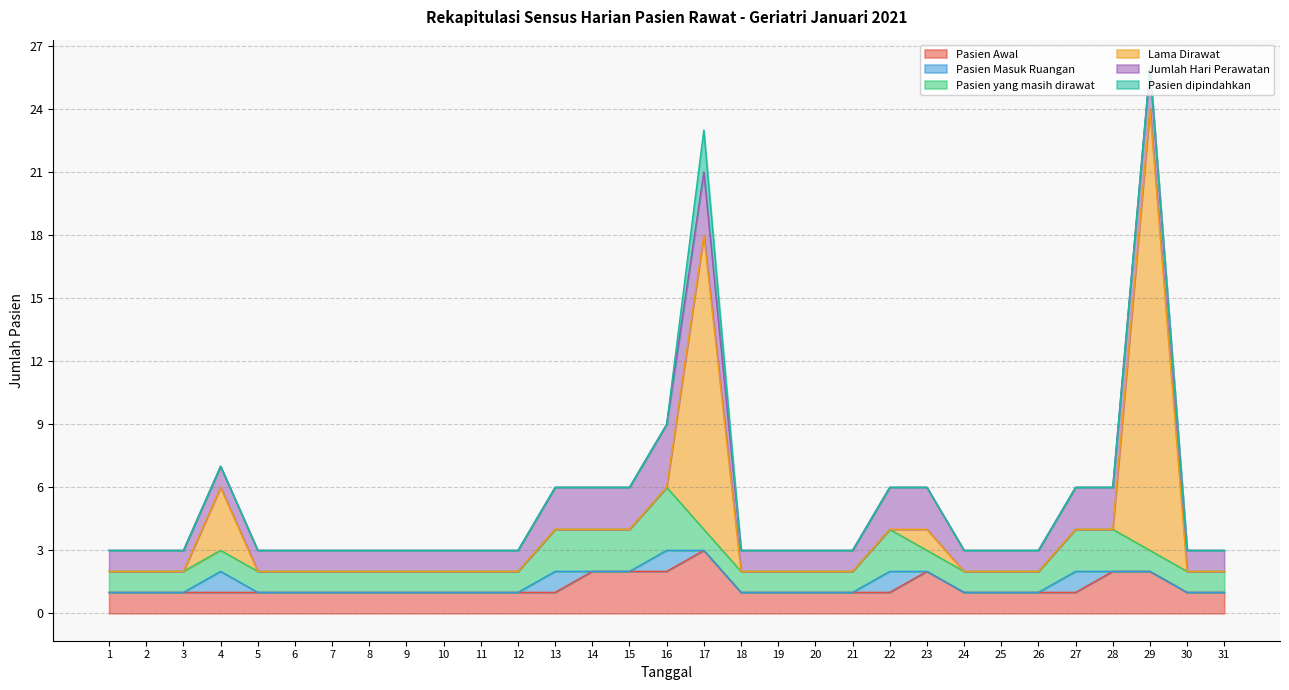

True or false: Pasien Masuk Ruangan has more than 0 interior local peaks.

True